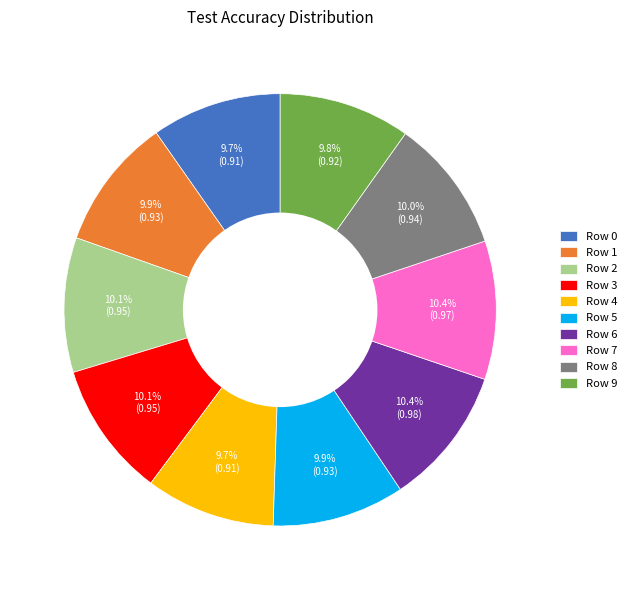

Between Row 6 and Row 1, which is larger?

Row 6